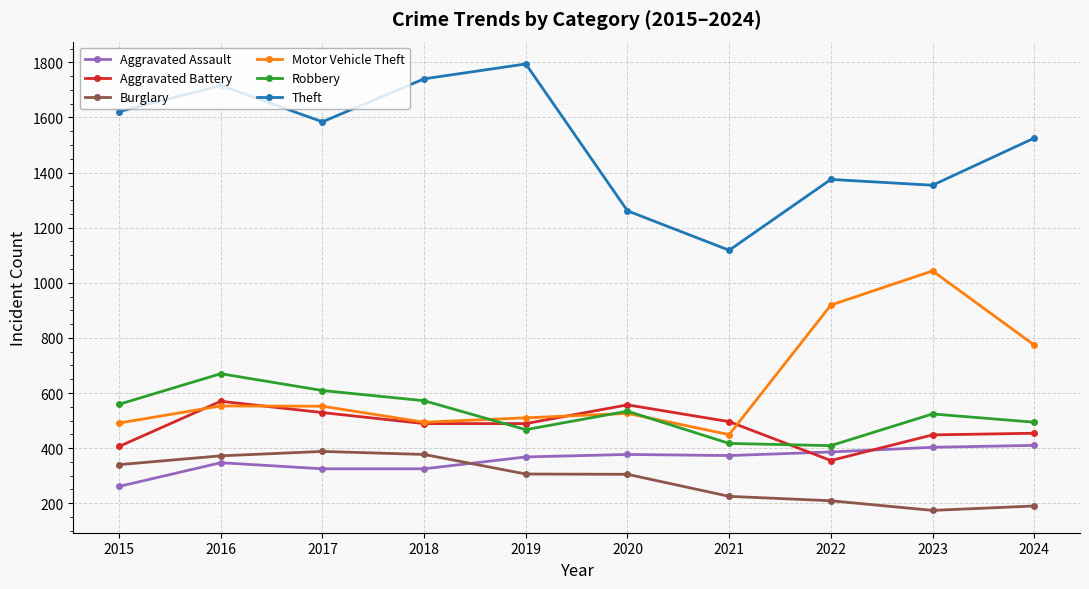

What is the highest value of the Burglary series?

388